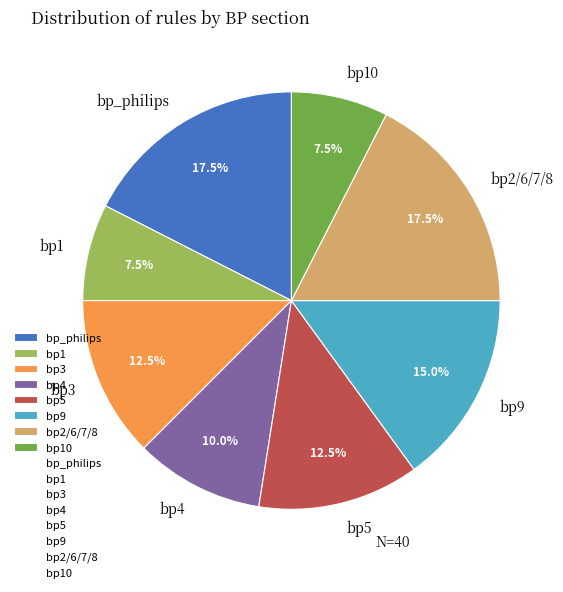

What percentage is NOT represented by bp3?

87.5%